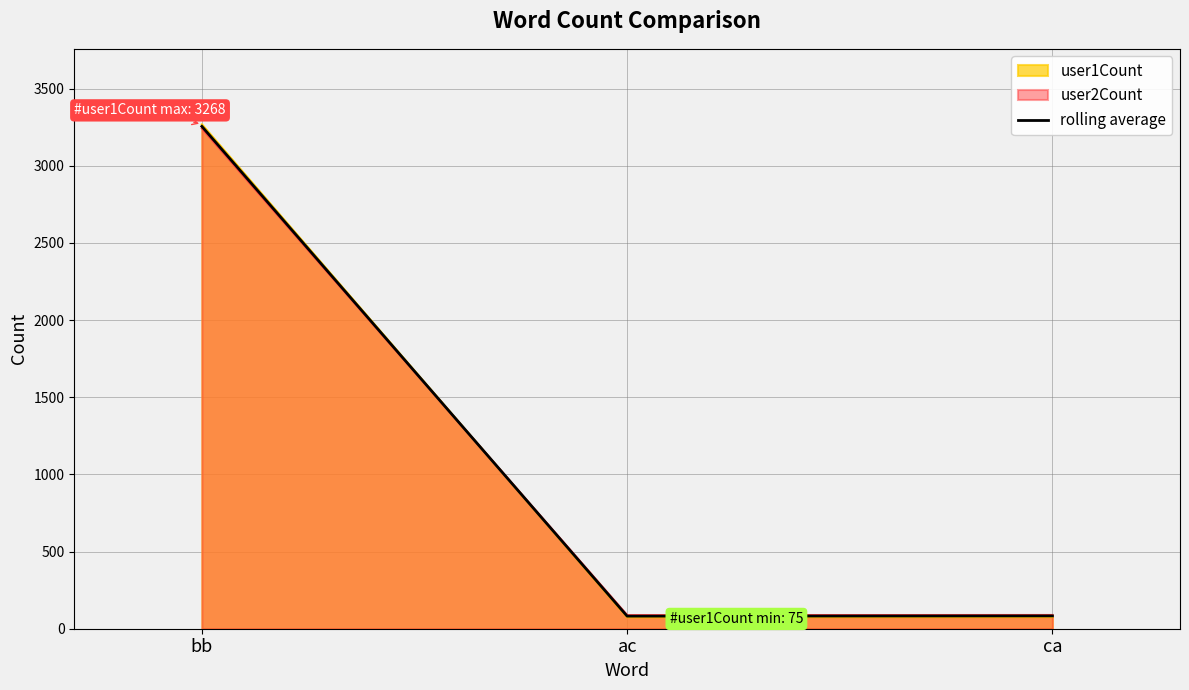

Read the value at ac.

81.5